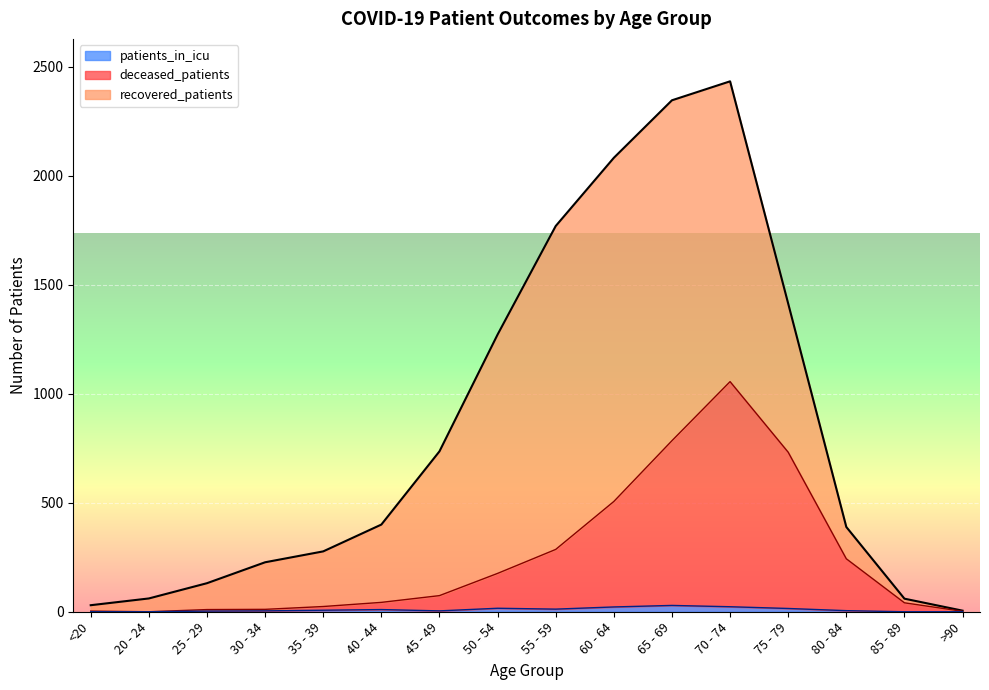

In deceased_patients, how many points are higher than both neighbors (excluding endpoints)?

1